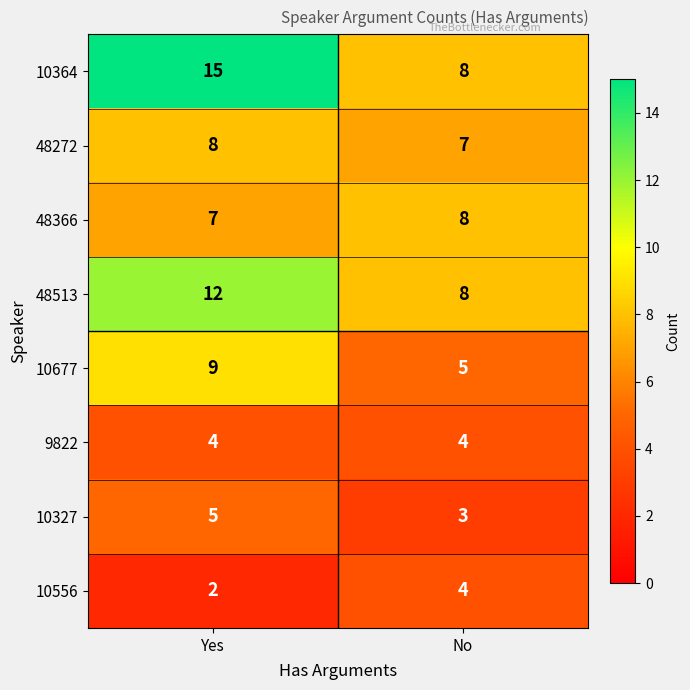

What is the lowest value of the 48513 series?

8